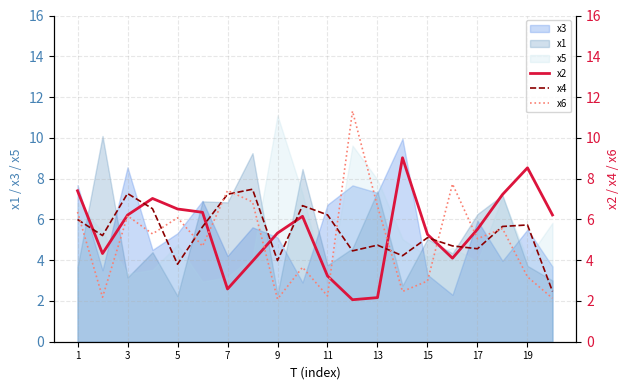

True or false: x6 and x2 cross at least once.

True